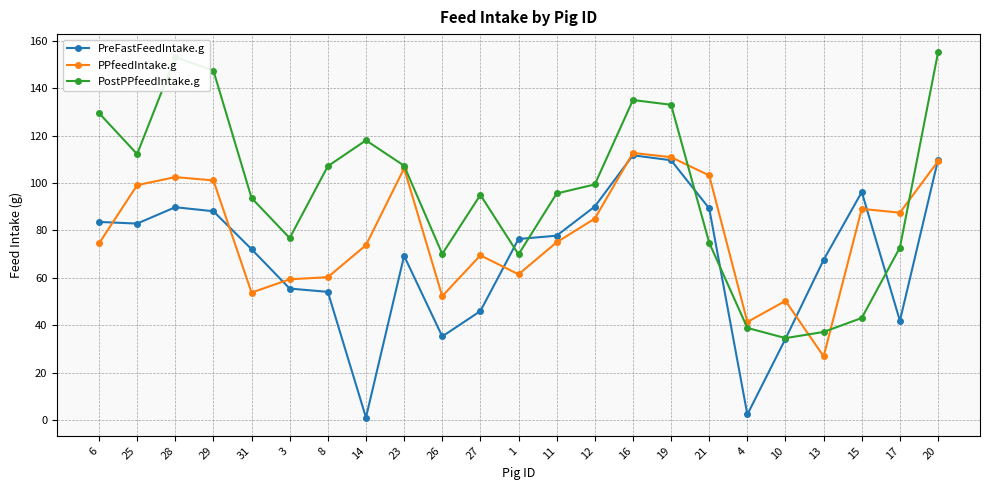

What is the difference between the maximum and minimum values in the PostPPfeedIntake.g series?

120.5